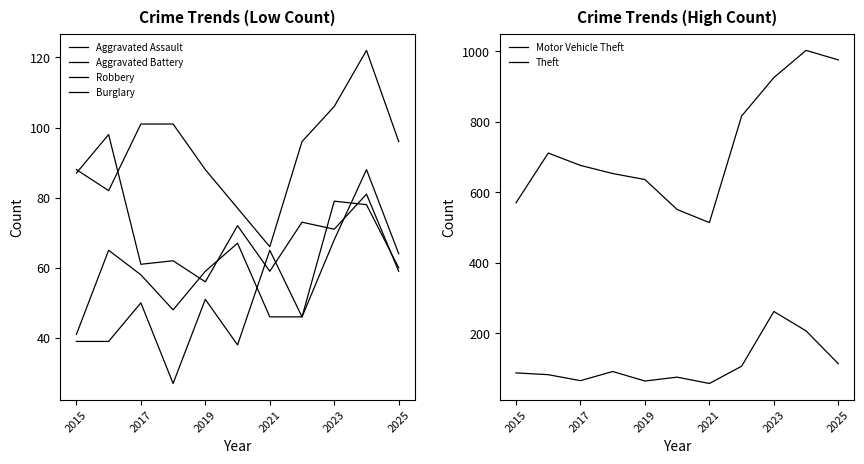

What is the value of the Aggravated Assault point at the 7th from the left?

65